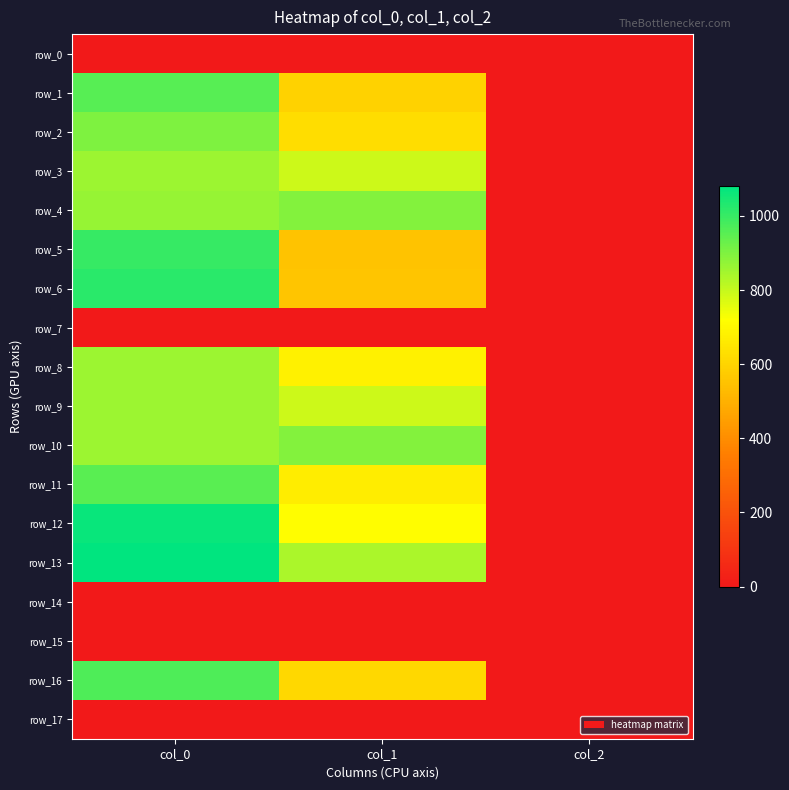

True or false: row_1 has a value of 956.7 at col_0.

True